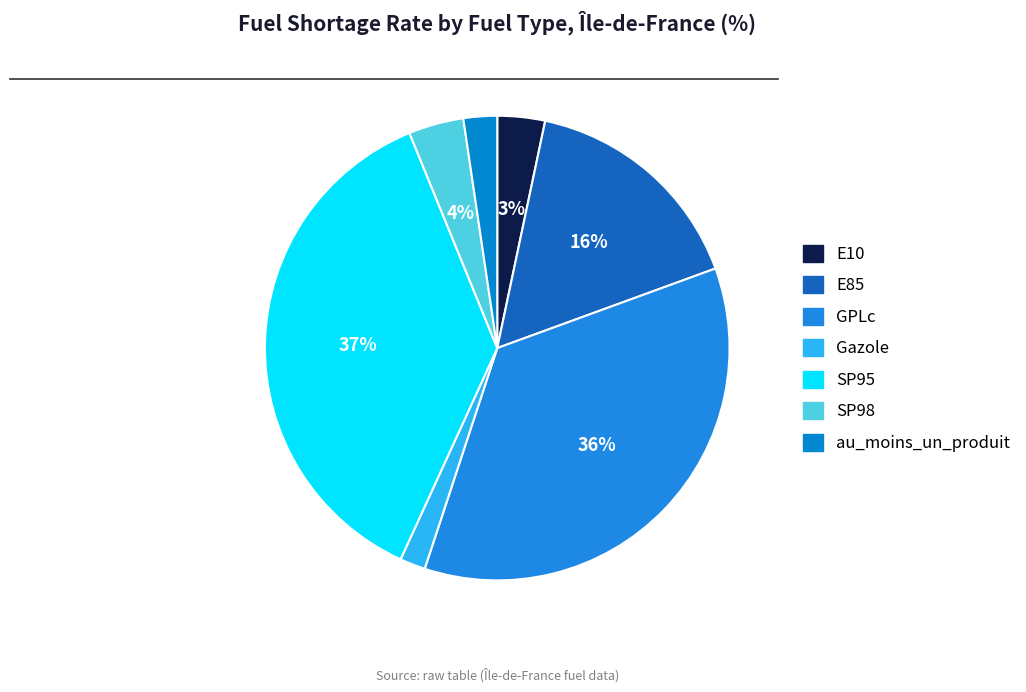

How many segments does this pie chart have?

7